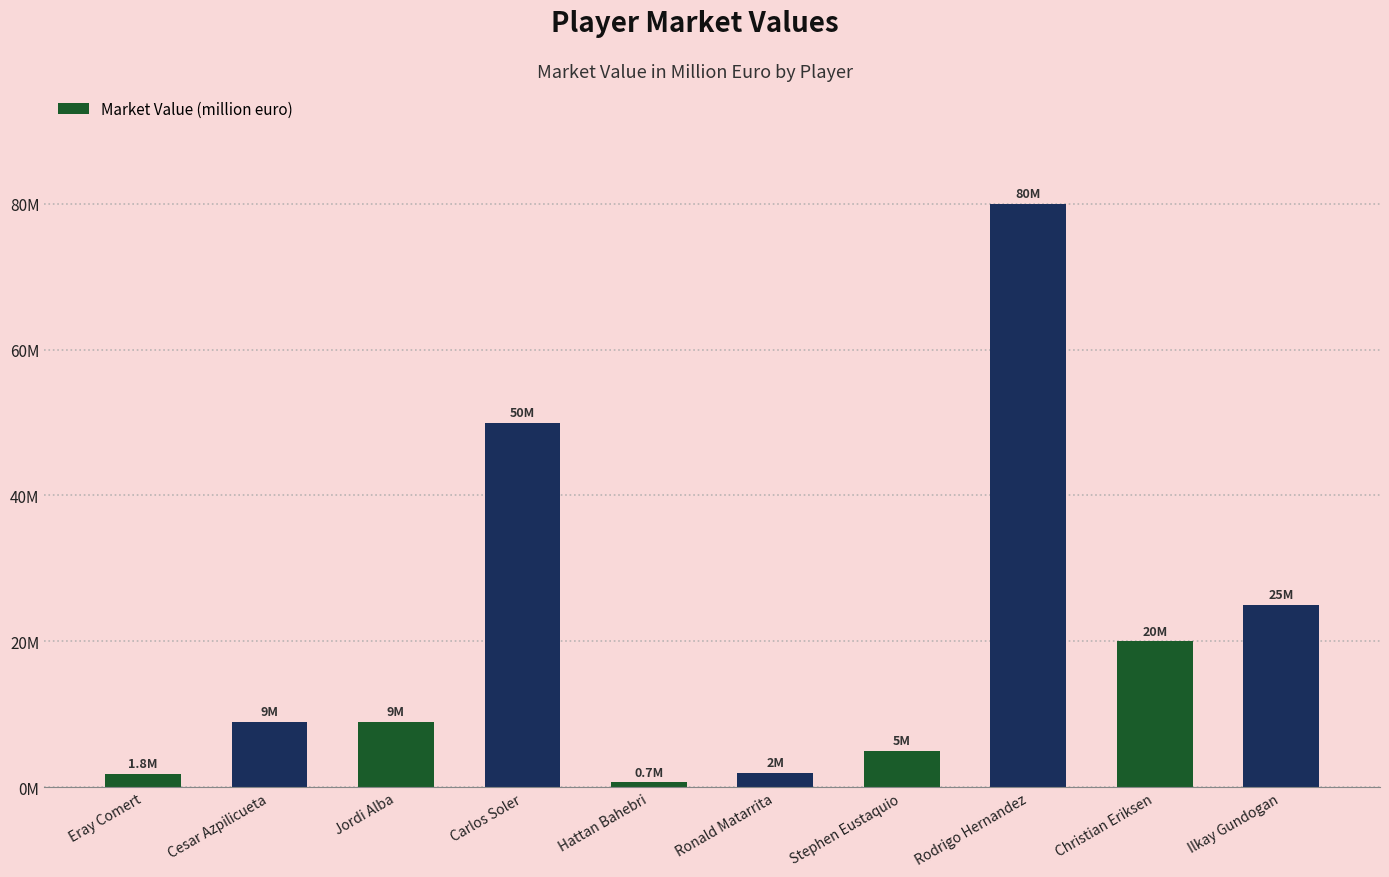

Does the chart contain any negative values?

No